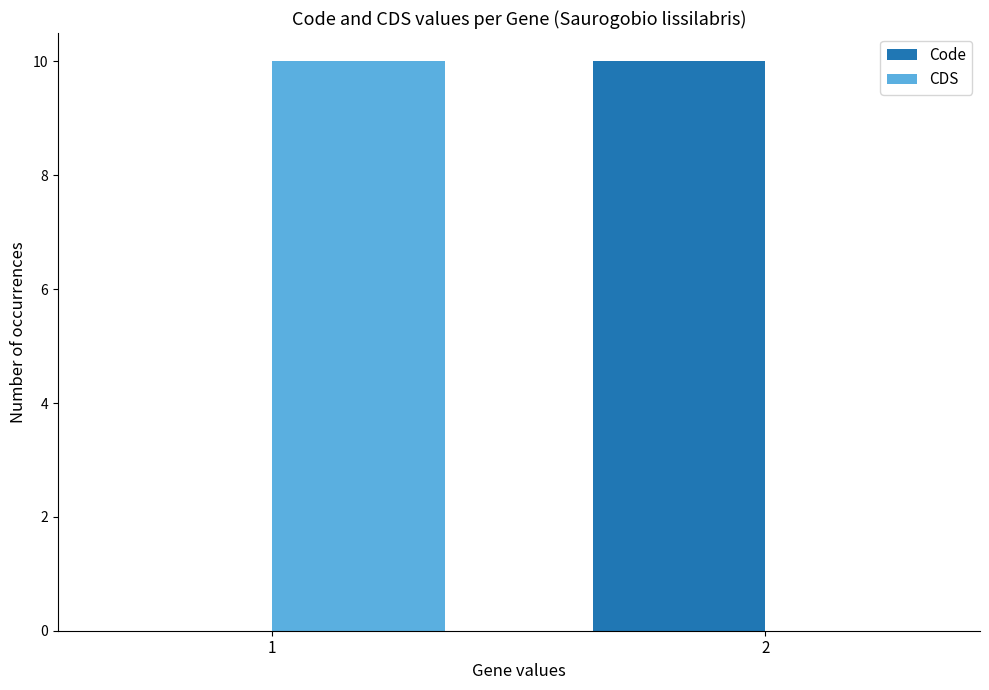

Reading left to right, list all the values displayed in this chart.

Code: 0	10
CDS: 10	0